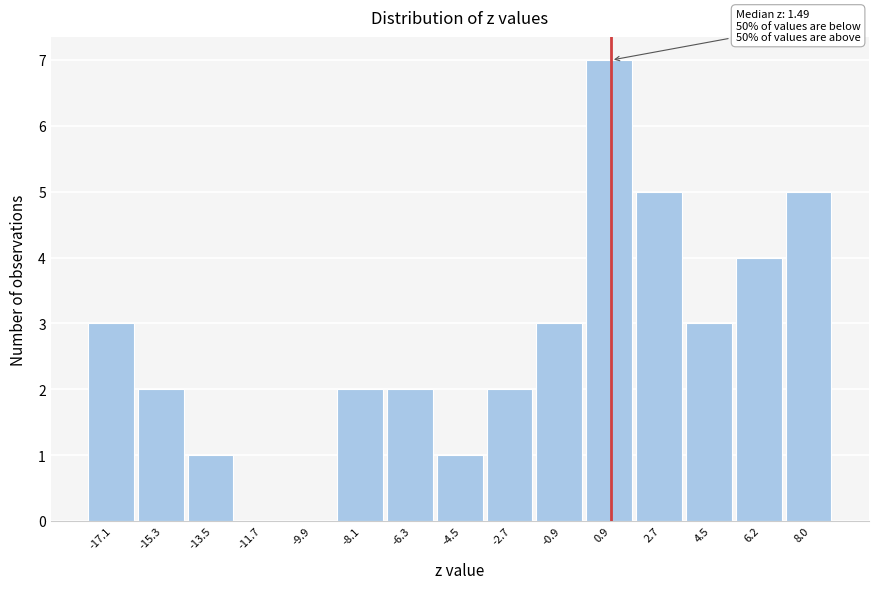

Reading right to left, transcribe all the data shown in this chart.

8.0=5	6.2=4	4.5=3	2.7=5	0.9=7	-0.9=3	-2.7=2	-4.5=1	-6.3=2	-8.1=2	-9.9=0	-11.7=0	-13.5=1	-15.3=2	-17.1=3